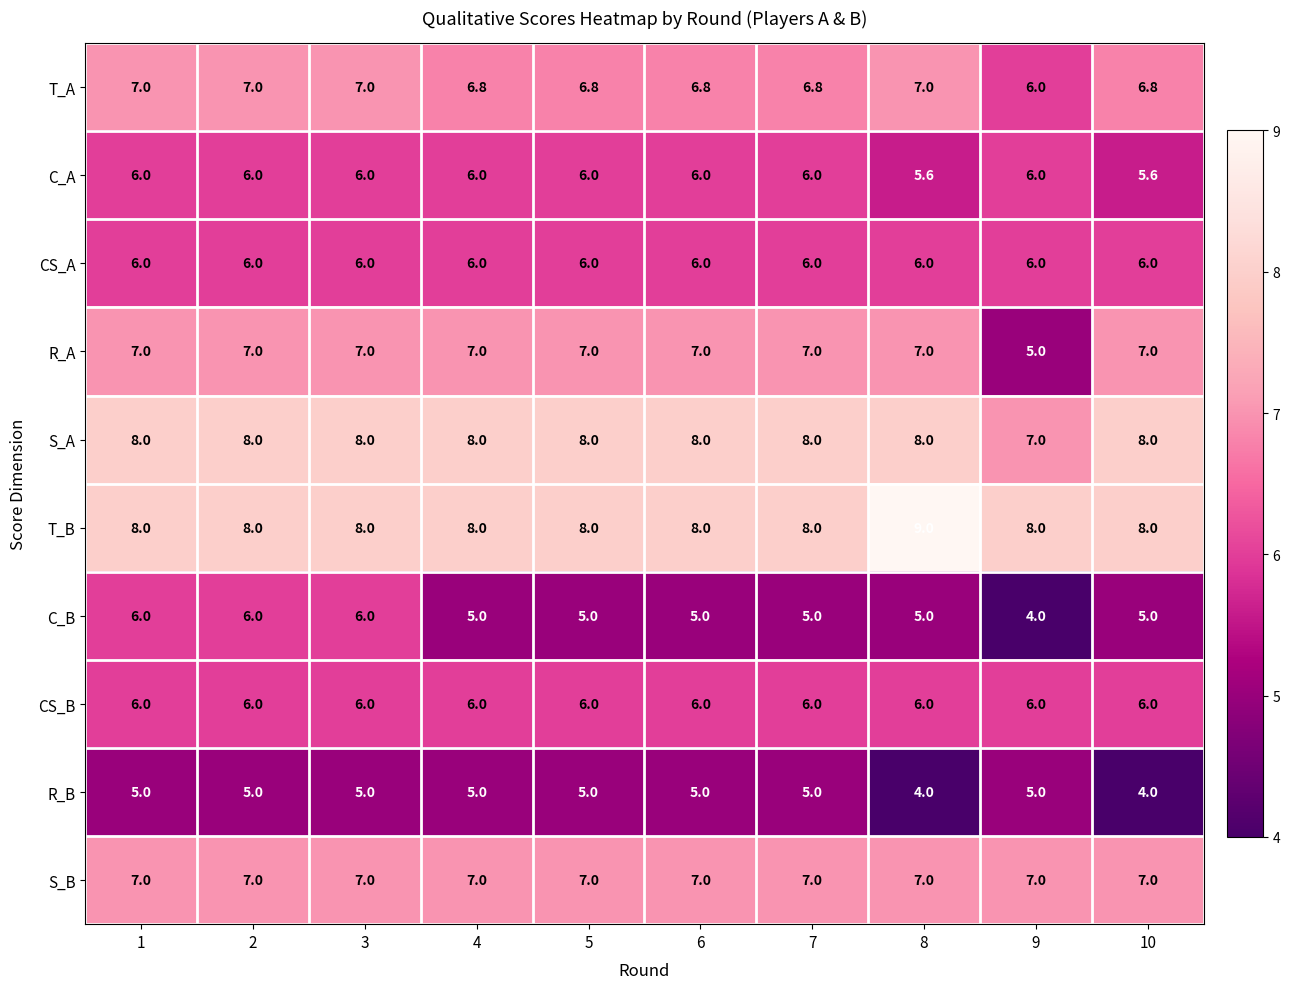

At which category does the chart reach its peak across all series?

8